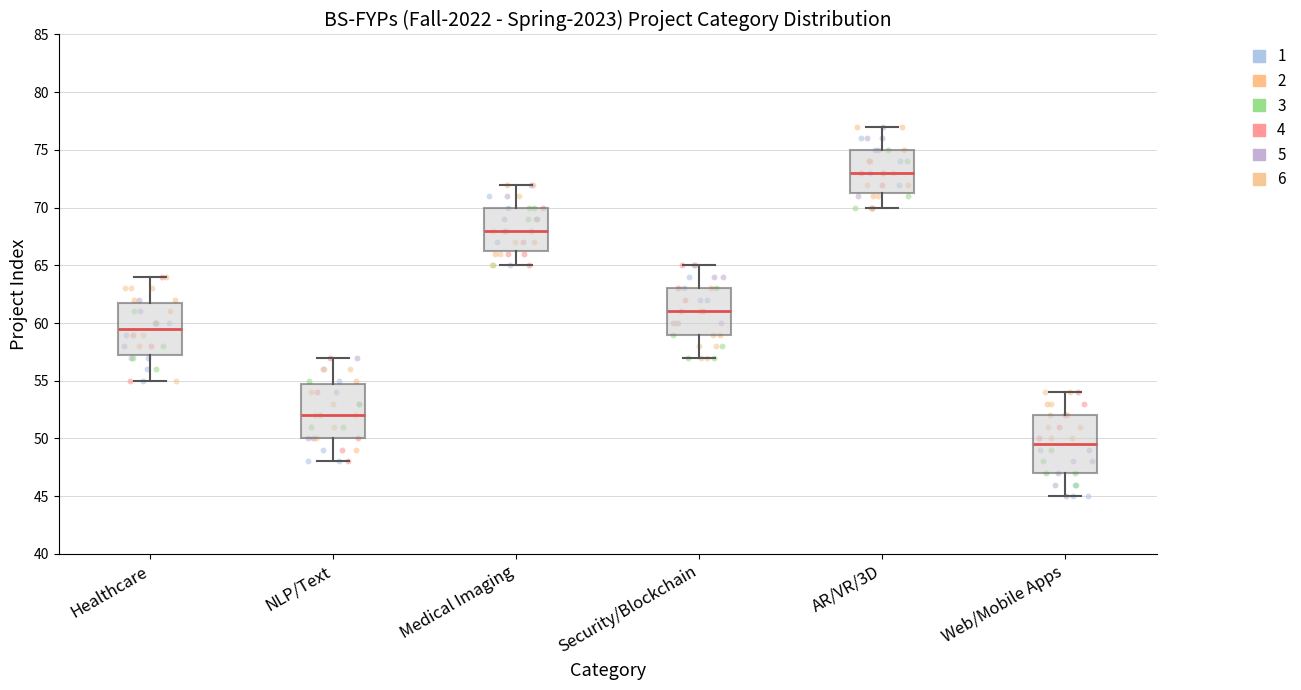

Which box has the highest median line?

AR/VR/3D